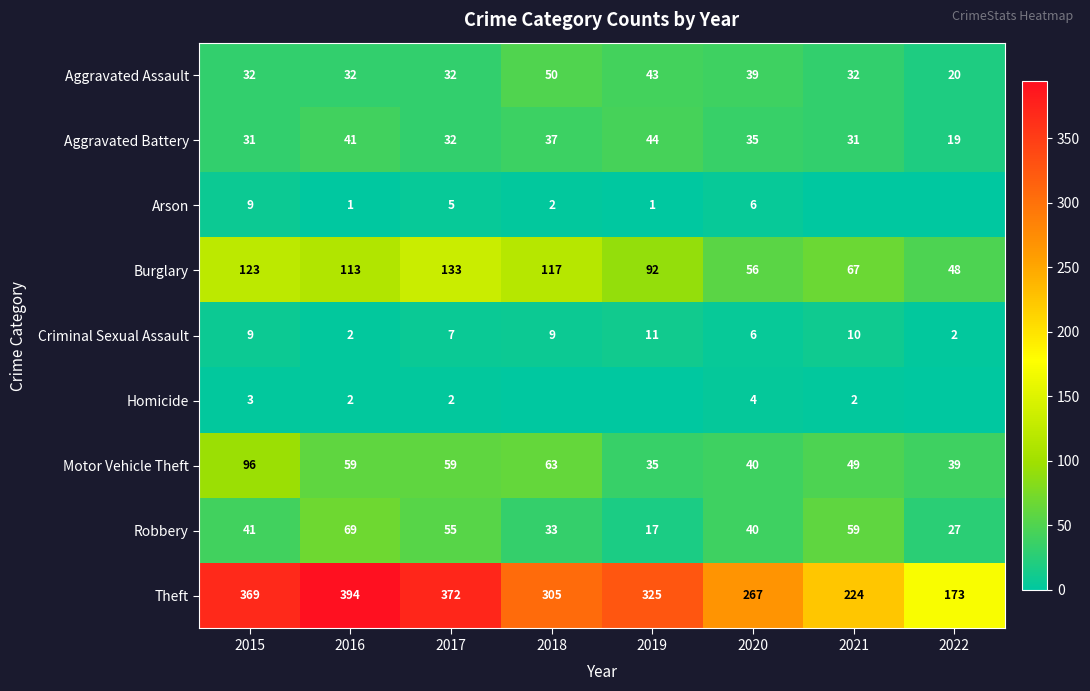

Read the Burglary value at 2016.

113